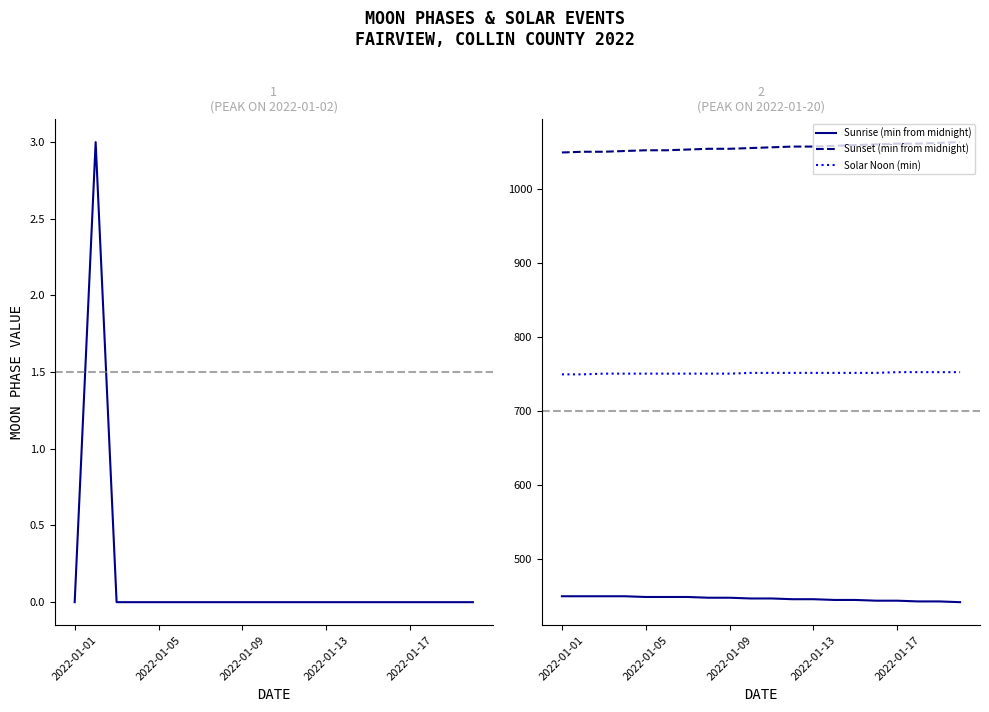

What is the minimum value for Solar Noon (min)?

750